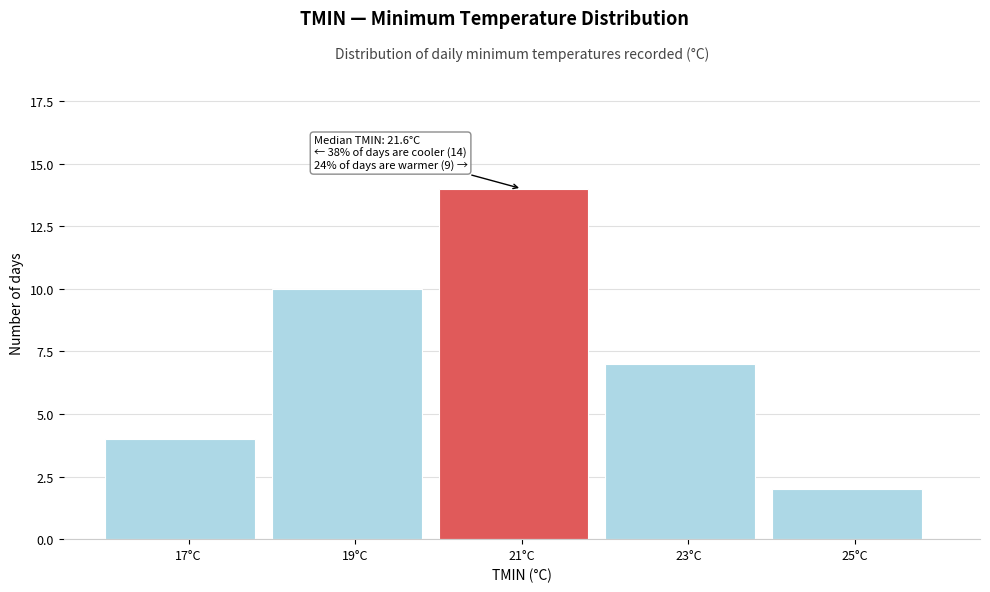

Reading left to right, list all the values displayed in this chart.

17°C=4	19°C=10	21°C=14	23°C=7	25°C=2